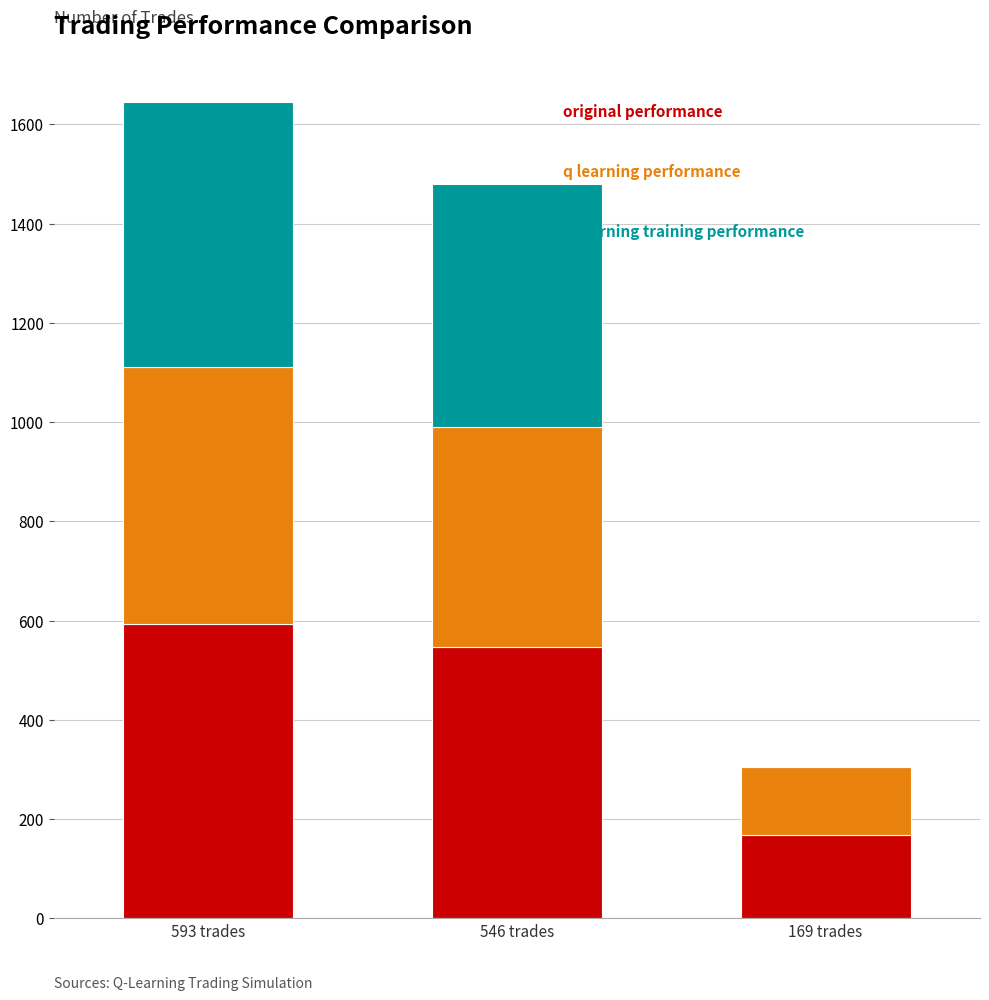

At which category is the sum across all series the highest?

593 trades